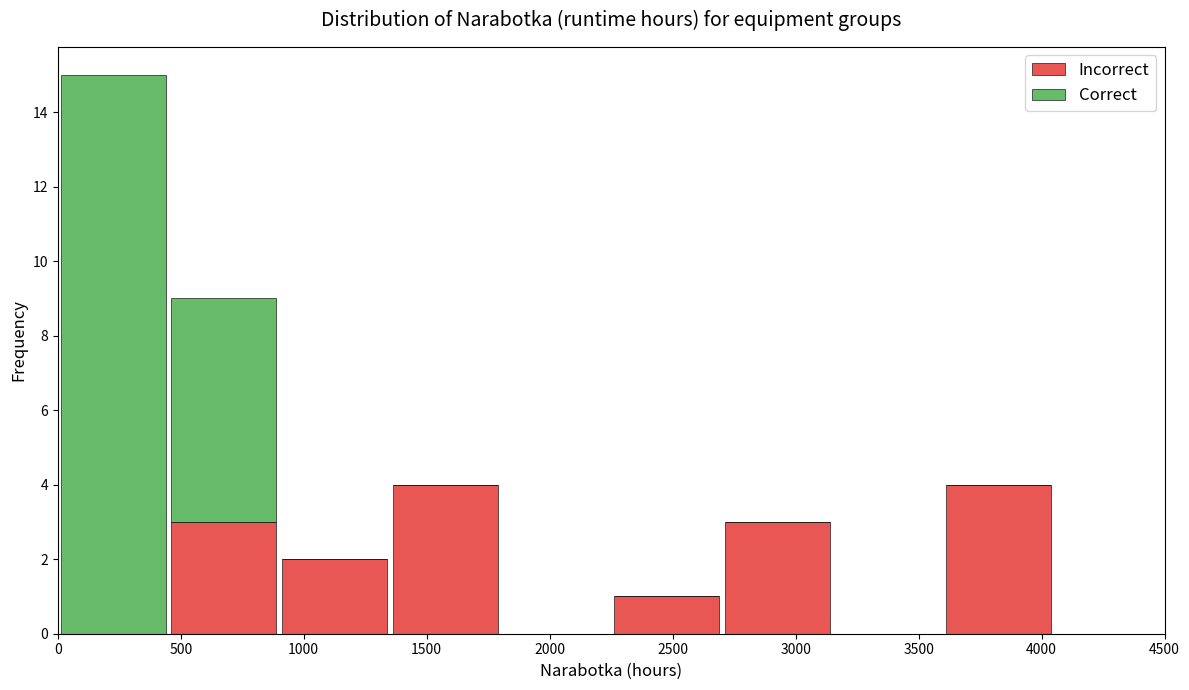

Reading left to right, list every stacked bar in this chart as the range it spans on the x-axis followed by its total height. The values are not printed on the chart, so give them approximately, as read against the axis.

0 to 450: 15
450 to 900: 9
900 to 1350: 2
1350 to 1800: 4
1800 to 2250: 0
2250 to 2700: 1
2700 to 3150: 3
3150 to 3600: 0
3600 to 4050: 4
4050 to 4500: 0